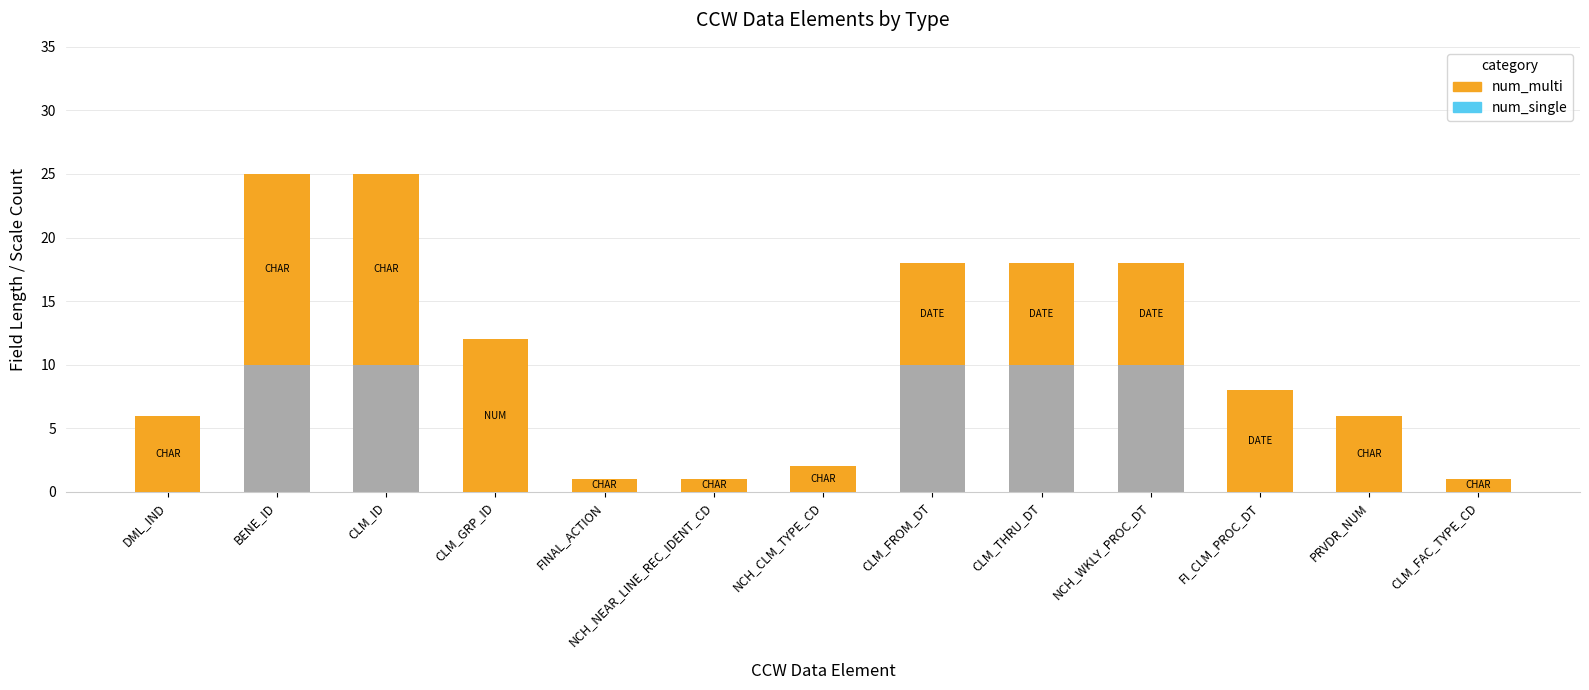

Reading left to right, list all the values displayed in this chart.

num_multi: 6	15	15	12	1	1	2	8	8	8	8	6	1
num_single: 0	0	0	0	0	0	0	0	0	0	0	0	0